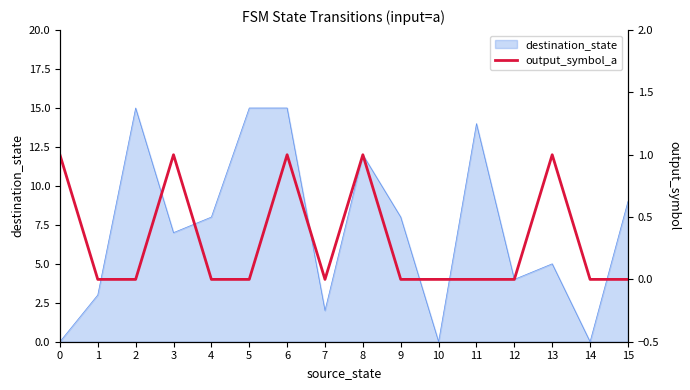

How many lines are shown in the chart?

1